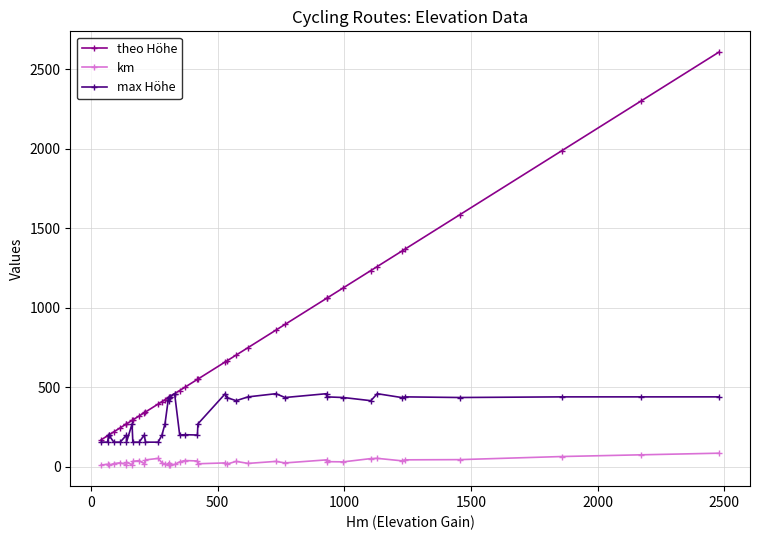

True or false: max Höhe and km cross at least once.

False